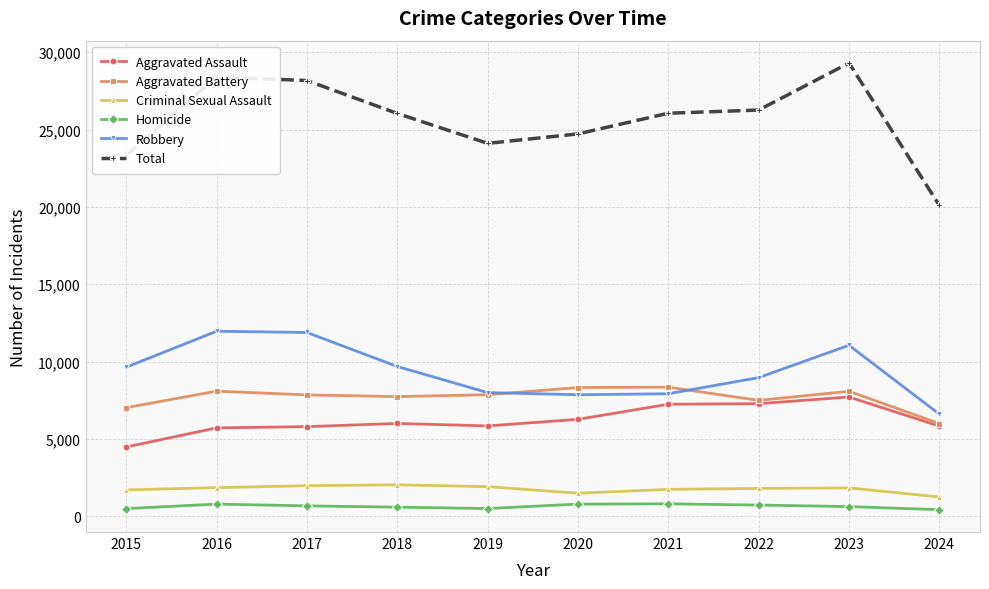

At which label does Robbery reach its minimum?

2024